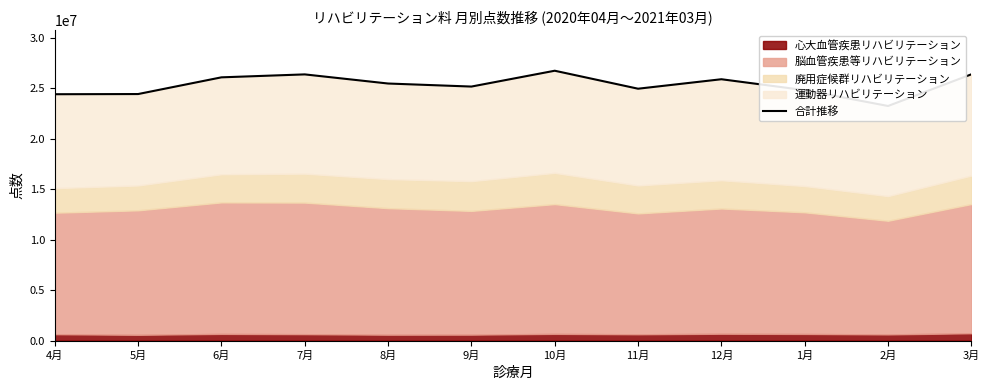

How many lines are shown in the chart?

1